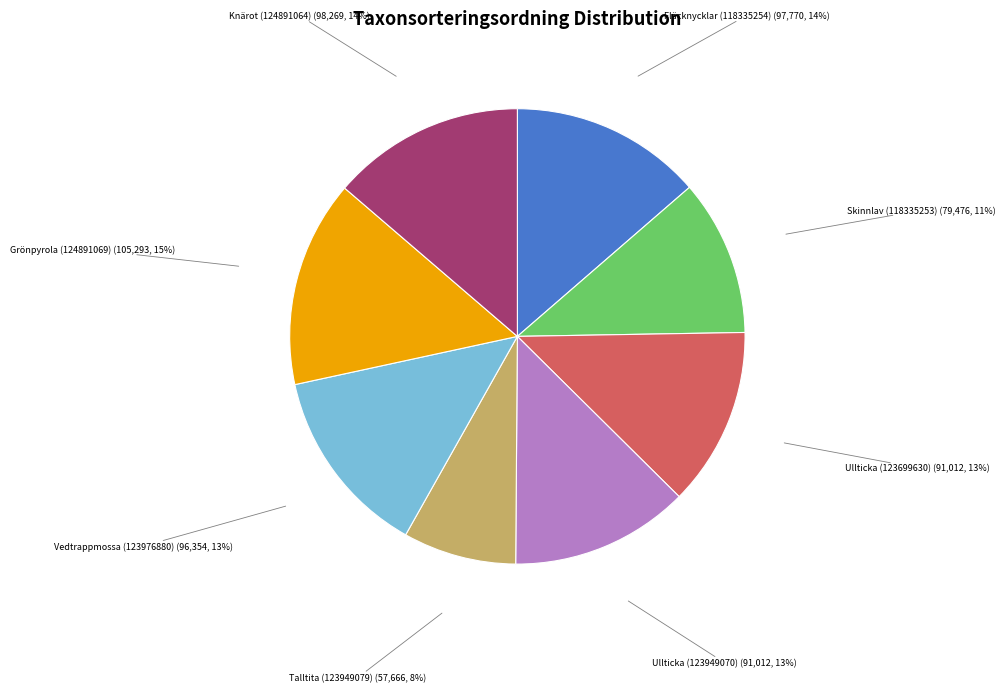

Is Ullticka (123949070) the majority of the pie?

No